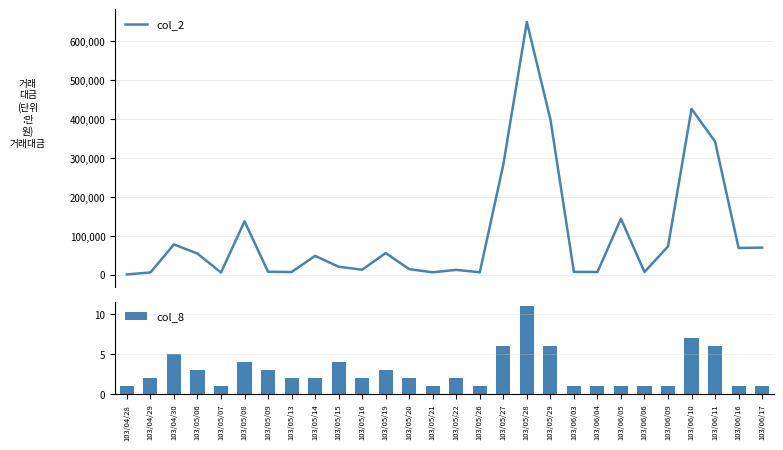

What position from the right is 103/05/22?

14